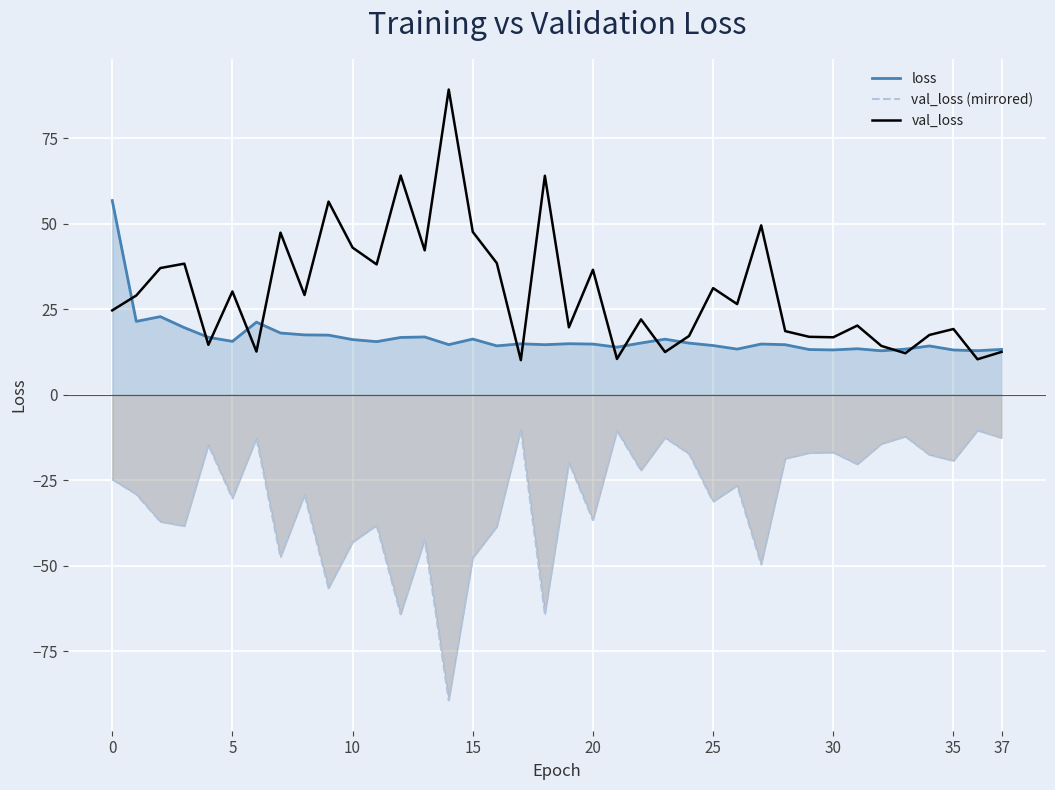

True or false: val_loss and val_loss (mirrored) cross at least once.

False